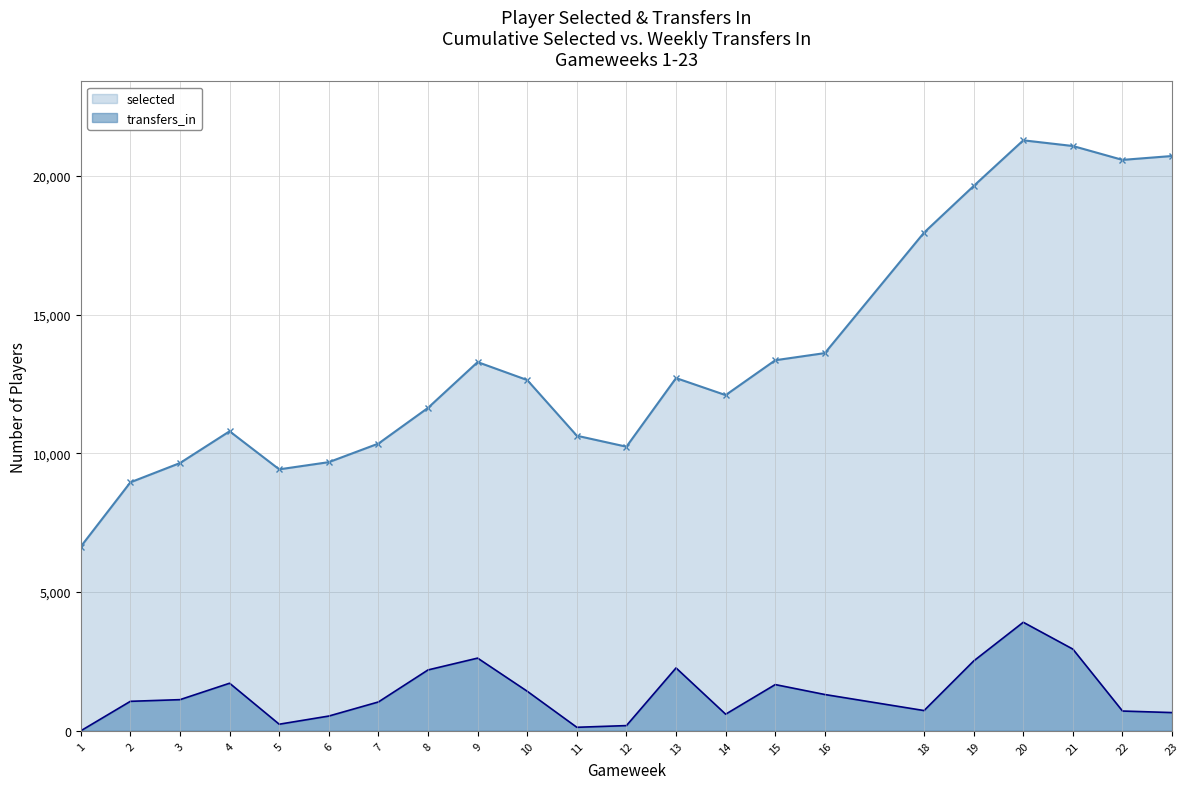

Between 13 and 15, which series saw the biggest shift?

selected